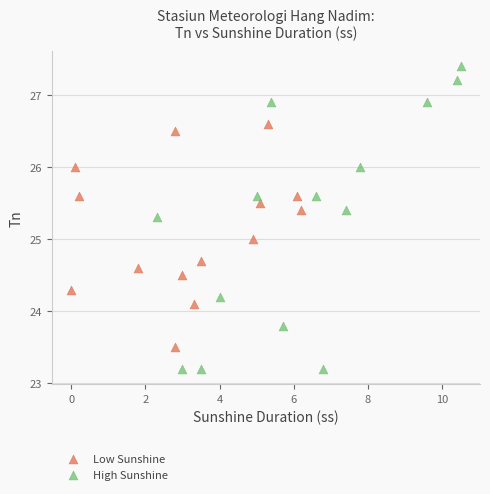

Which series reaches the minimum Y coordinate?

High Sunshine